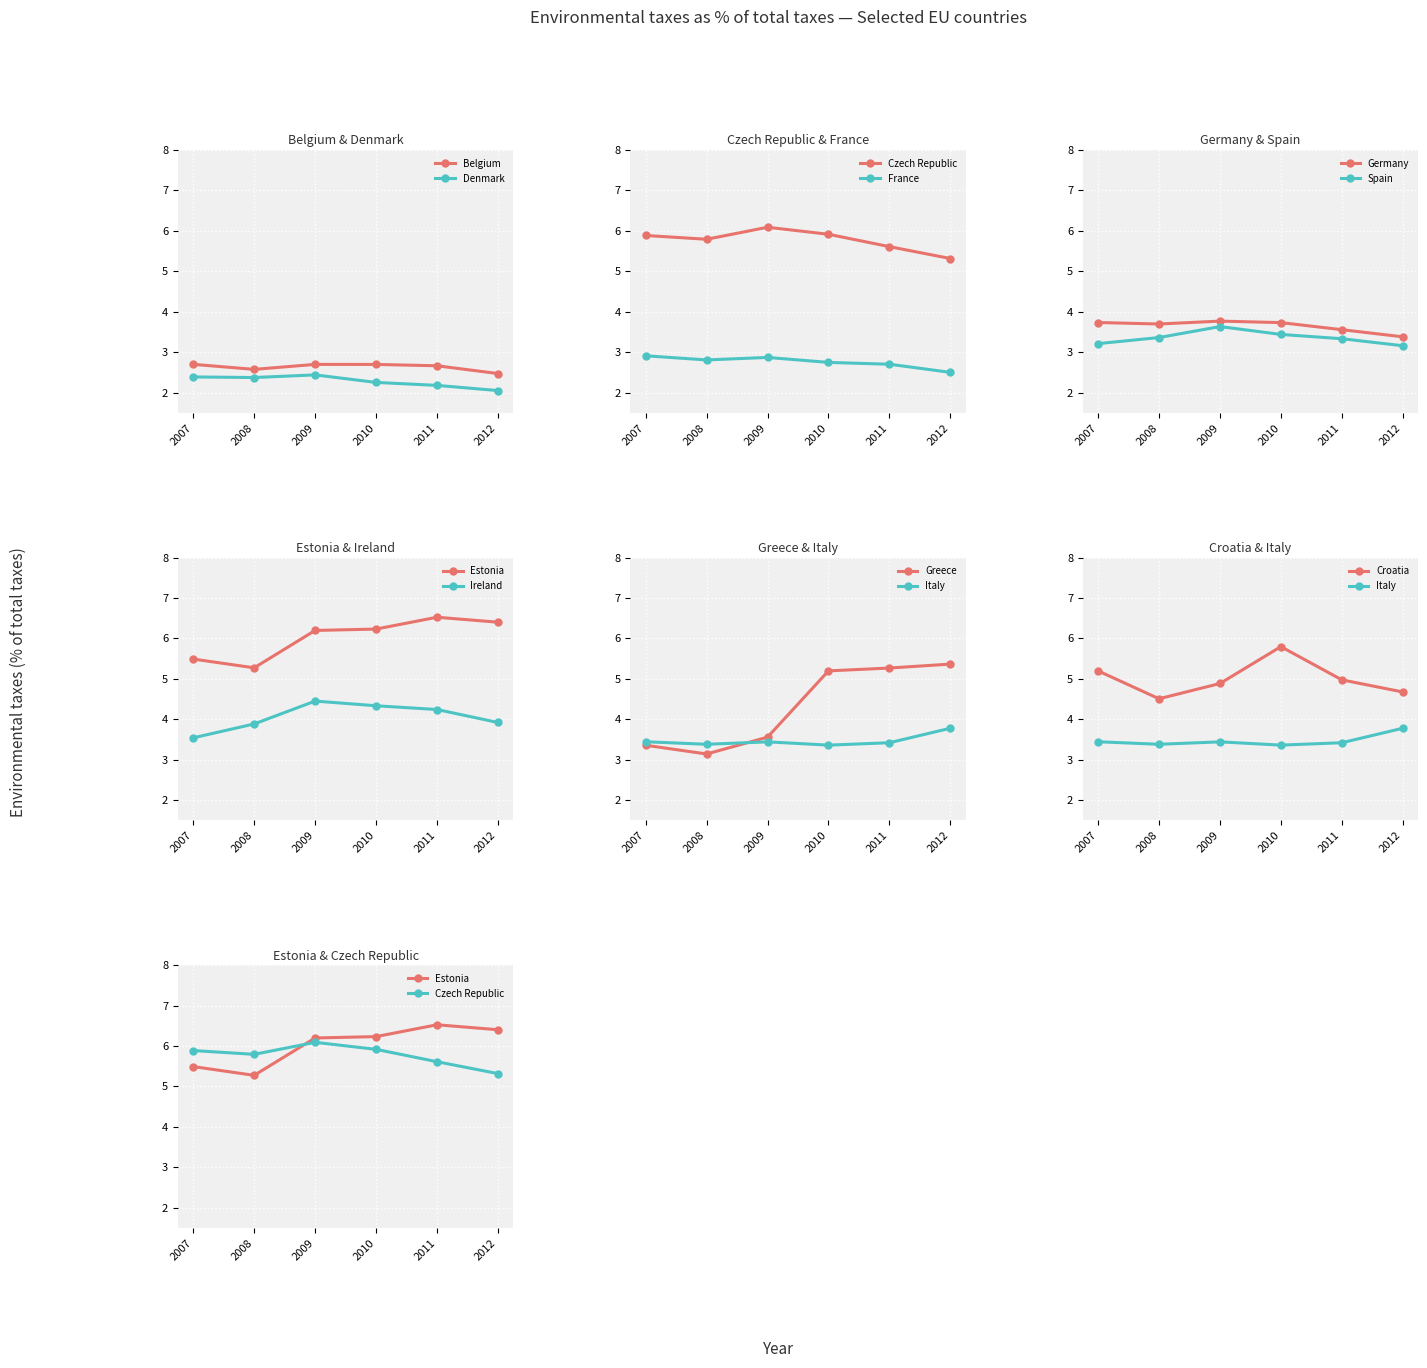

What is the lowest value of the Belgium series?

2.5